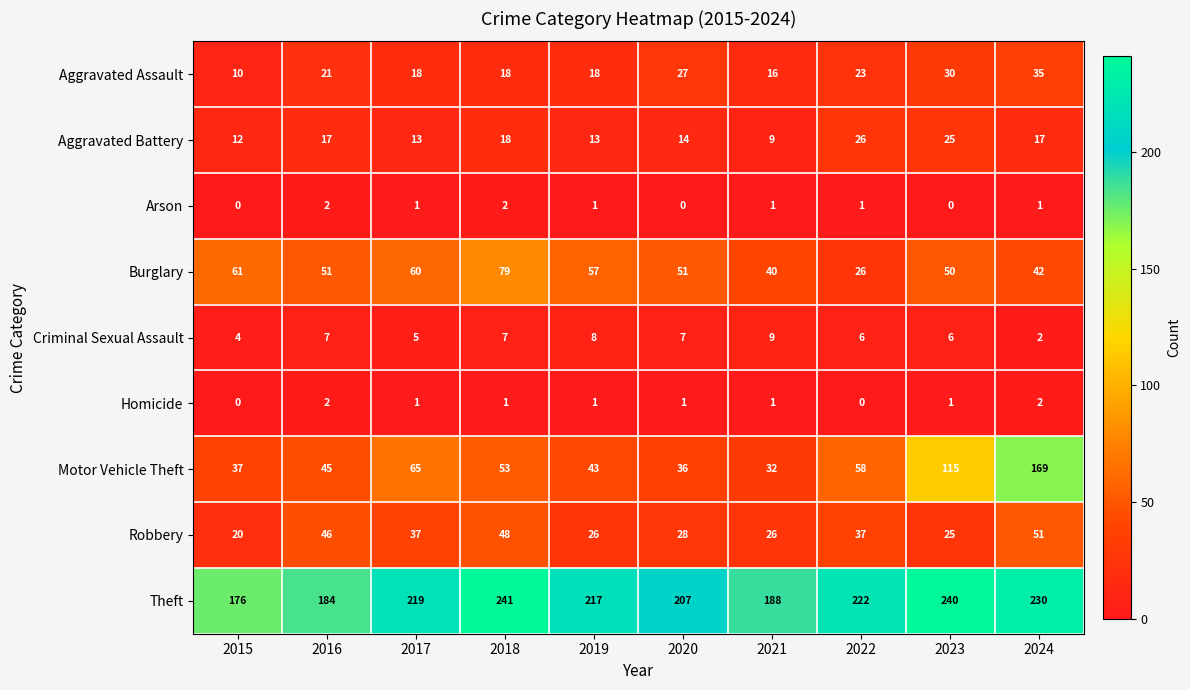

How many Arson values are between 0 and 1?

8